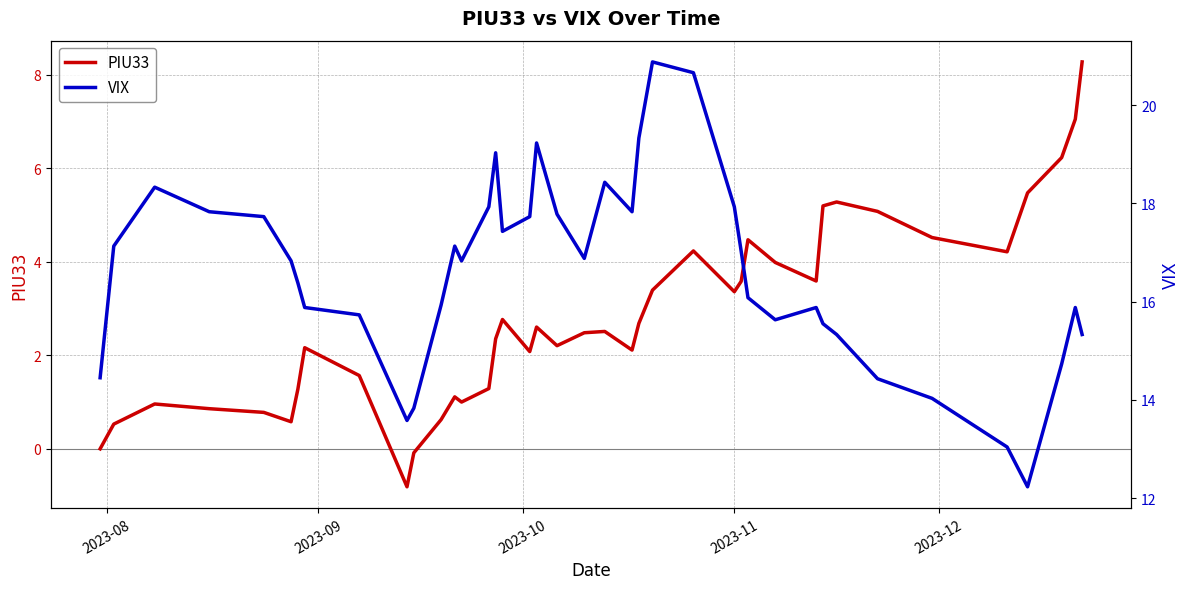

Is the value of VIX at 24 greater than the value of PIU33 at 2023-10?

Yes